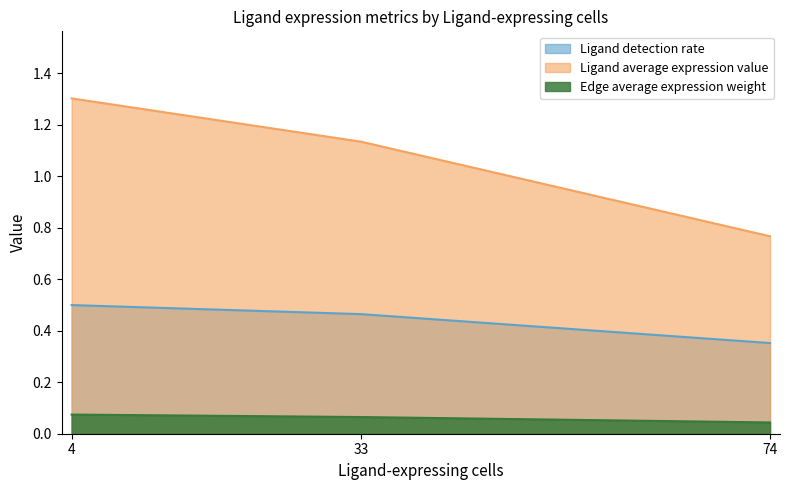

At how many categories does at least one series exceed 1?

2